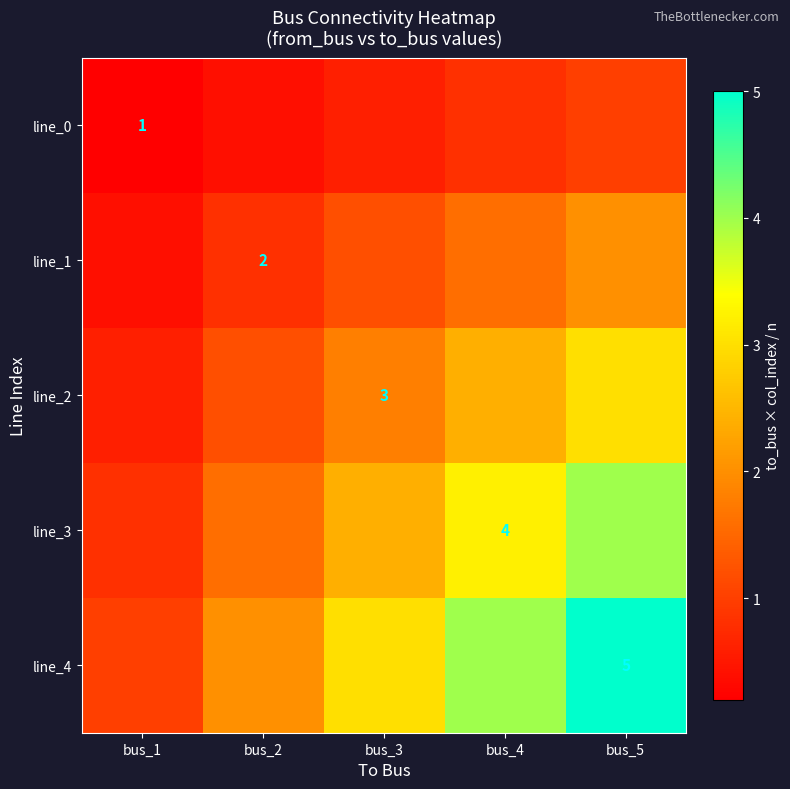

Which category has the lowest value across all series?

bus_1